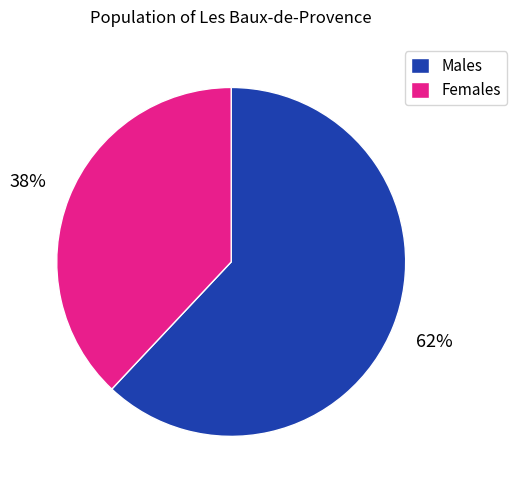

Is the sum of Males and Females greater than half?

Yes